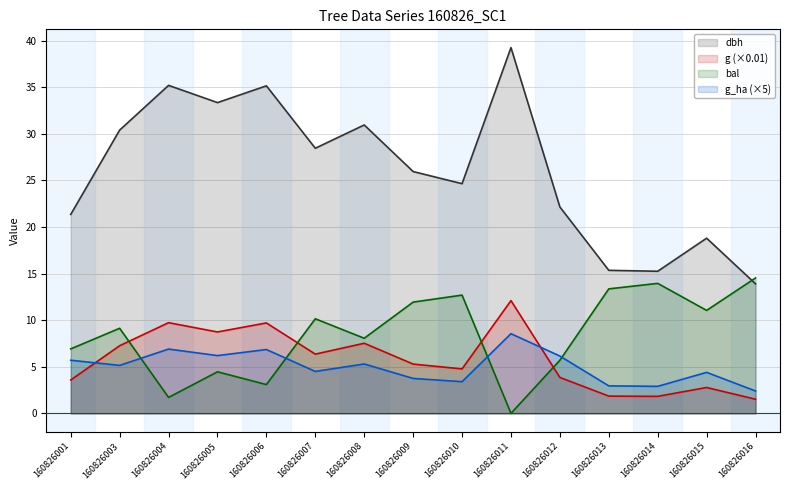

Where is the first local minimum for bal?

160826004